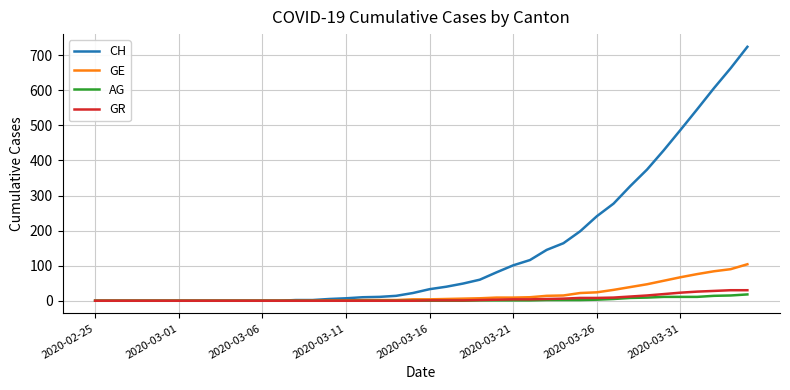

Which series has the widest spread of values?

CH